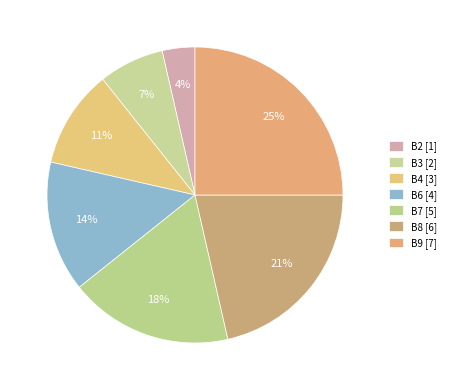

To the nearest percent, what portion does B4 represent?

11%